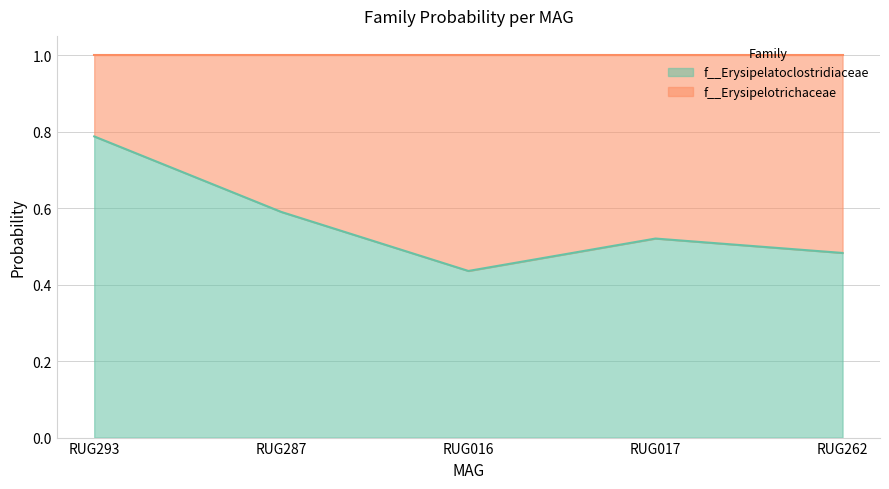

What is the approximate value at RUG262?

0.5